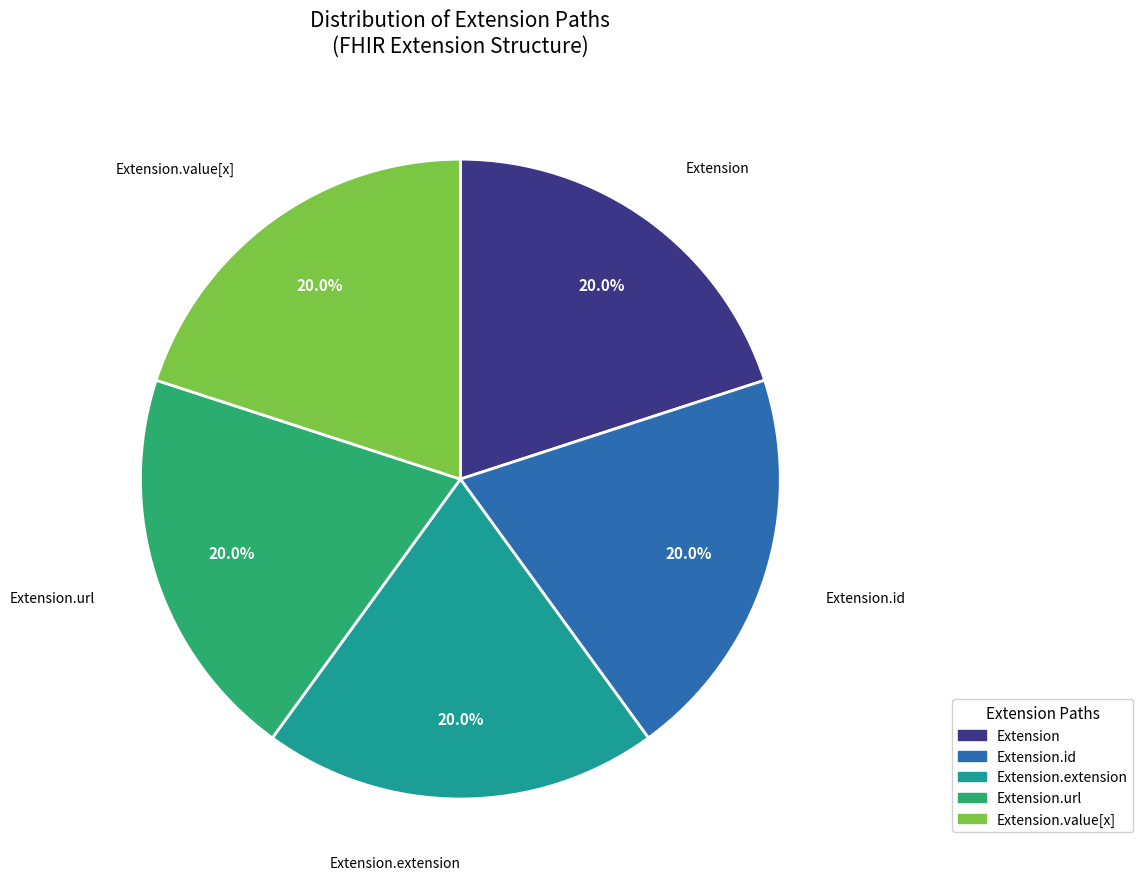

Does any single category account for the majority?

No